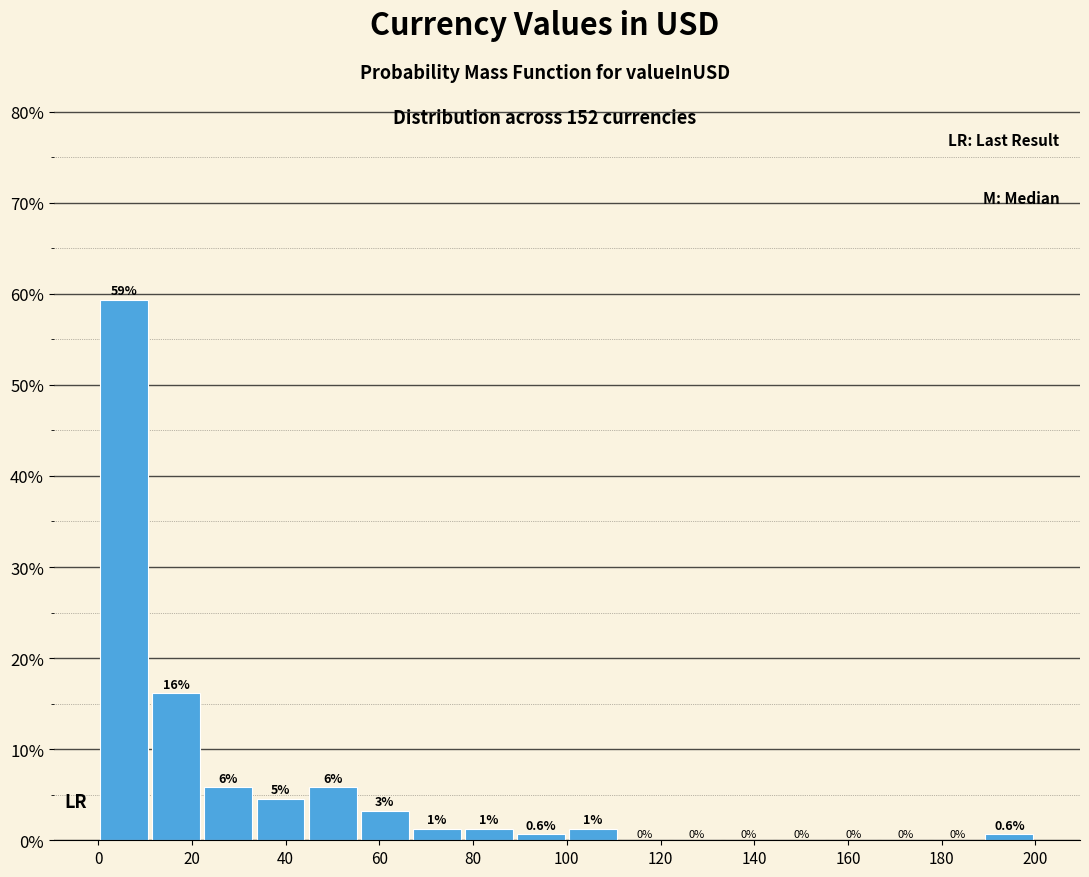

Which range on the x-axis has the tallest bar?

0 to 12